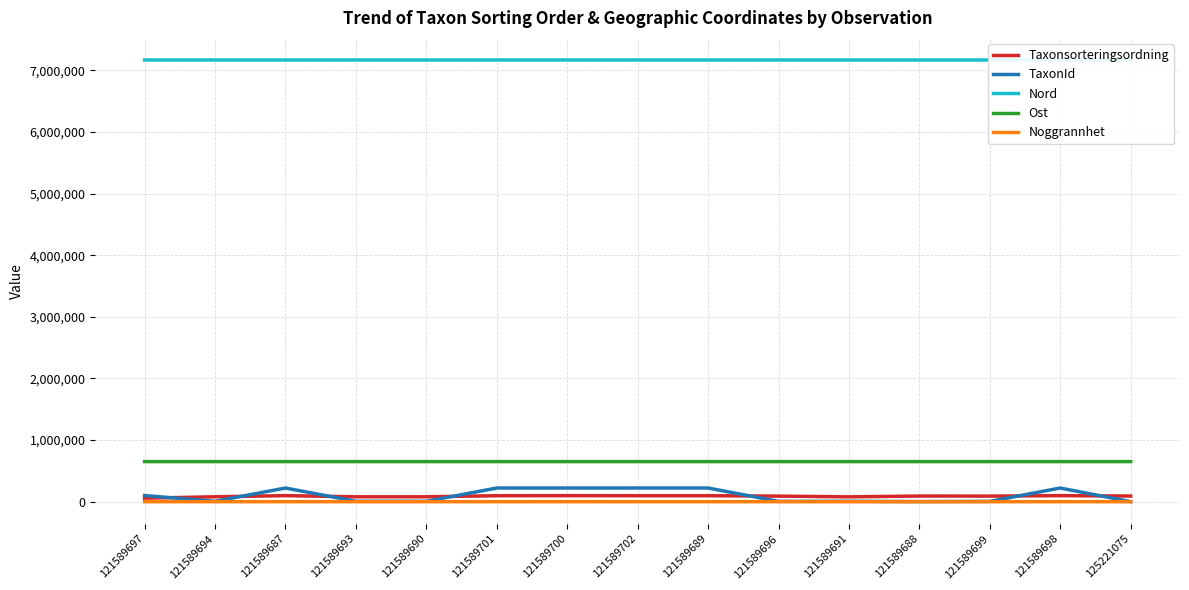

How many lines are shown in the chart?

5